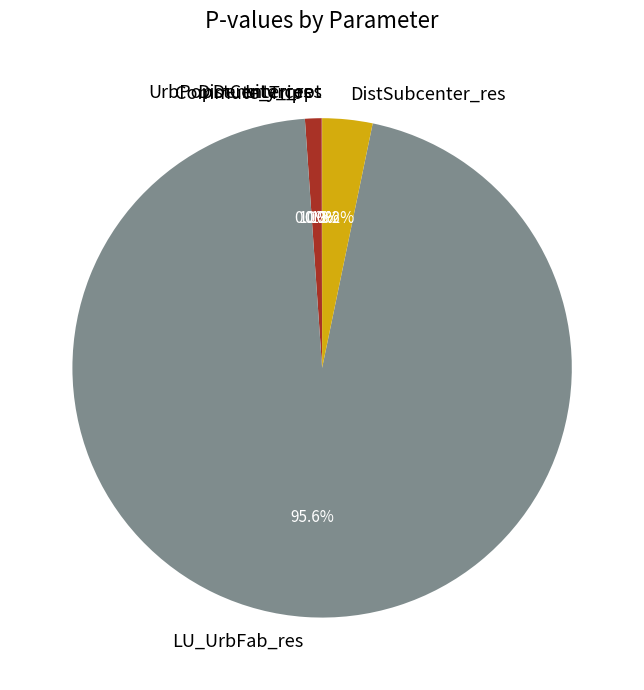

How much of the chart is everything except UrbPopDensity_res?

98.9%